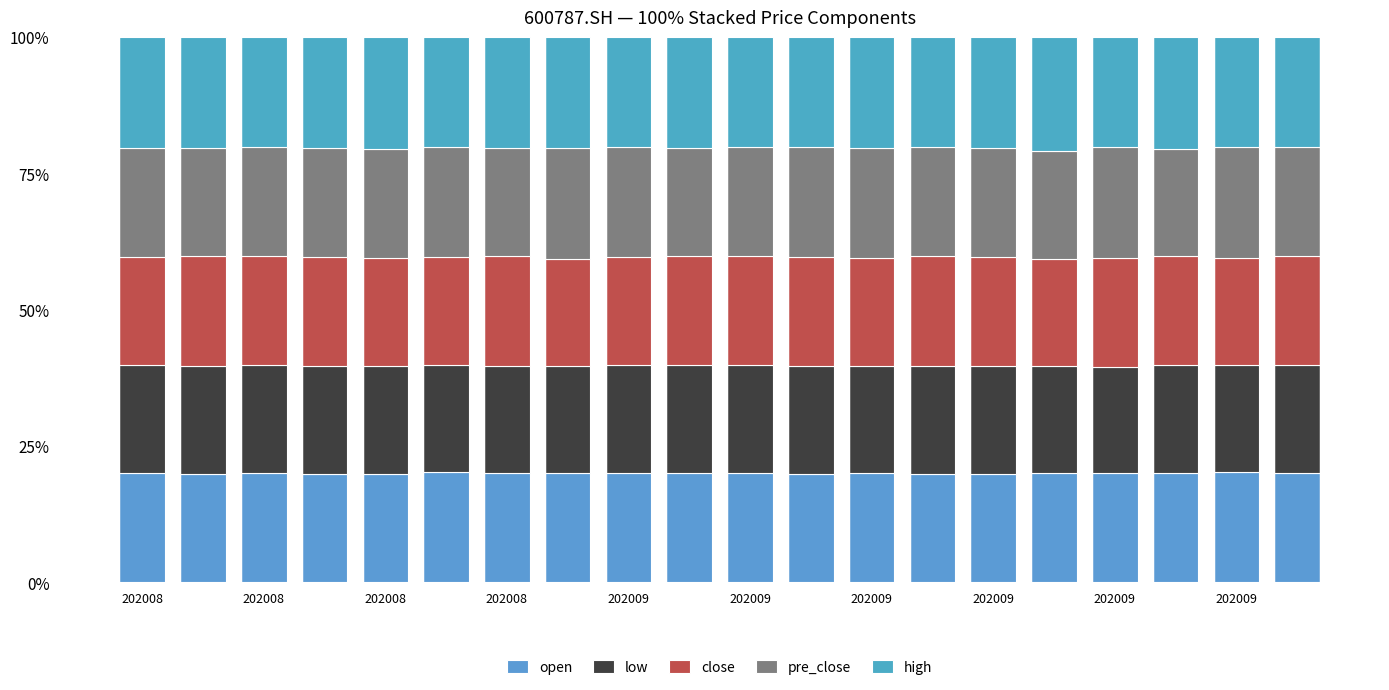

How many bars are there in total?

20